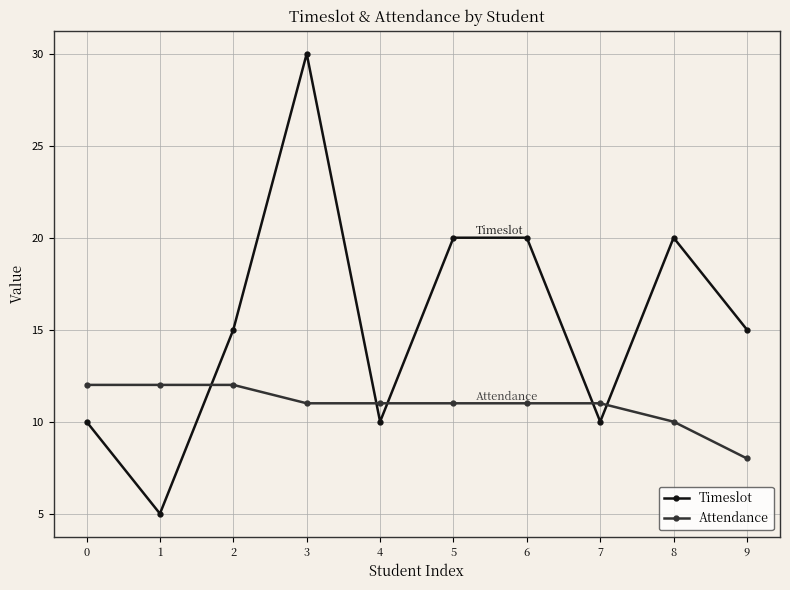

List the series in order of their overall mean, lowest first.

Attendance, Timeslot